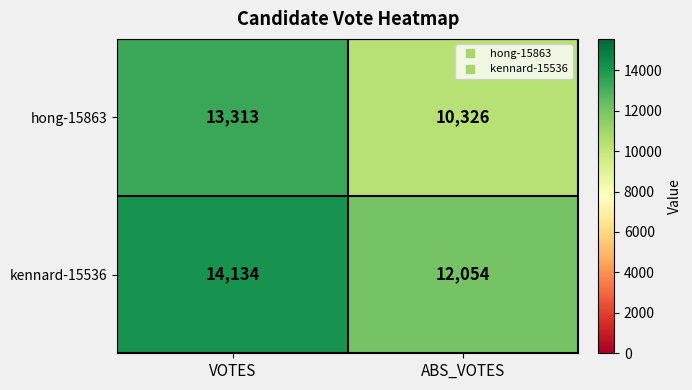

At which label does hong-15863 reach its peak?

VOTES